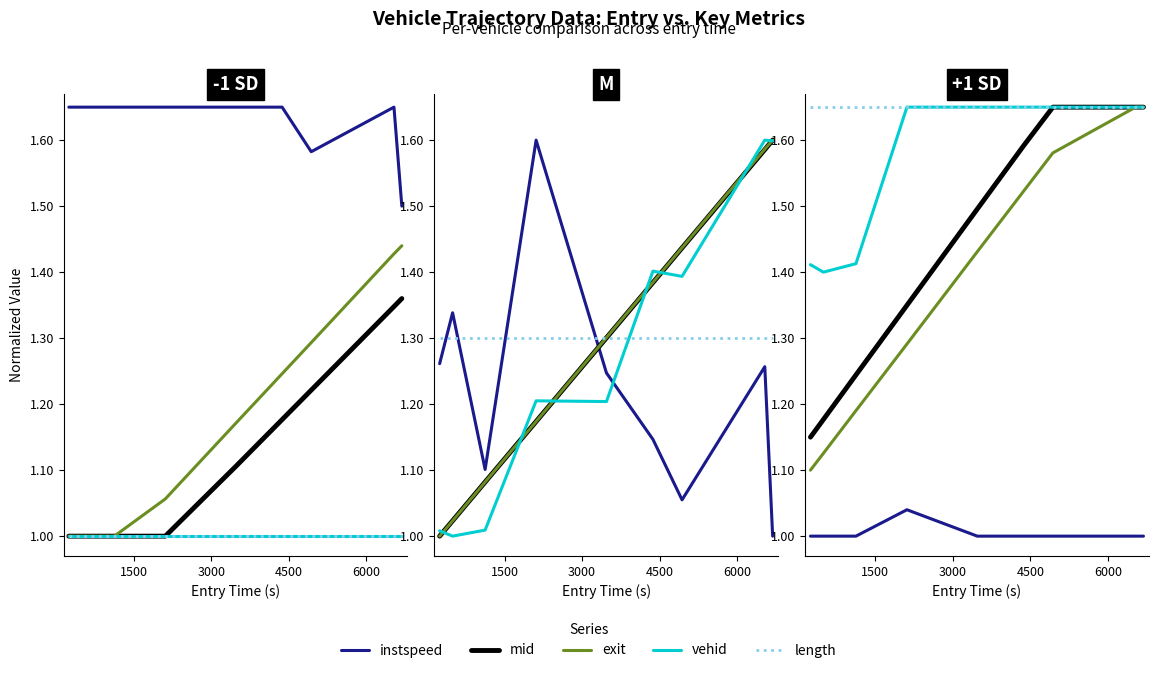

Which series has the largest total across all categories?

length